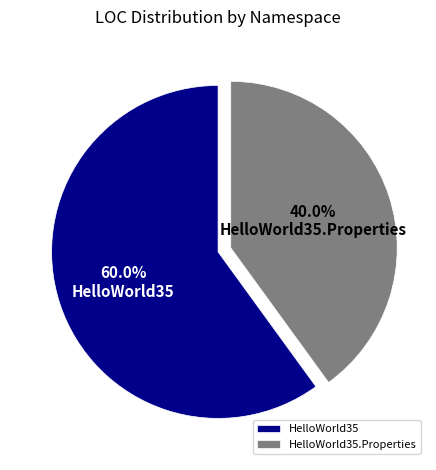

Does HelloWorld35 account for over 50% of the chart?

Yes